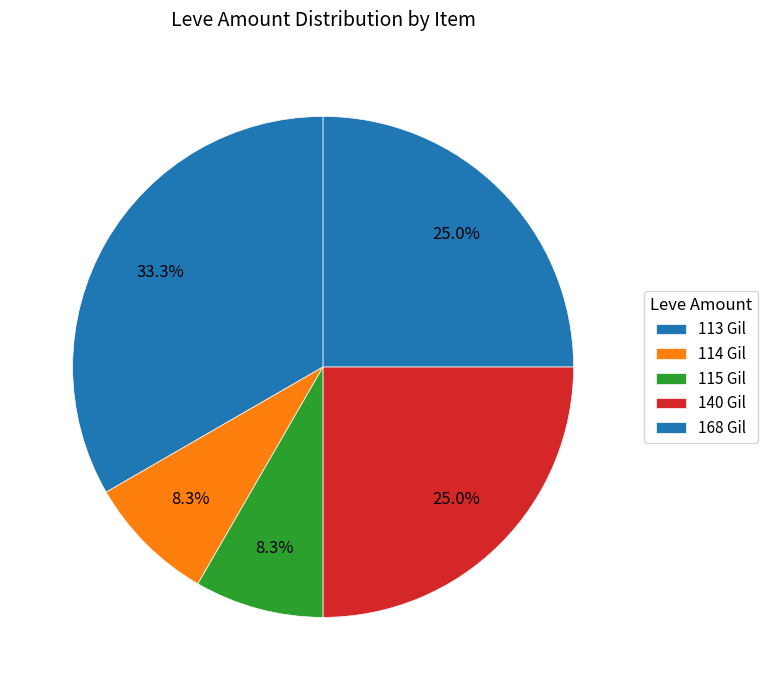

How many slices are in this pie chart?

5